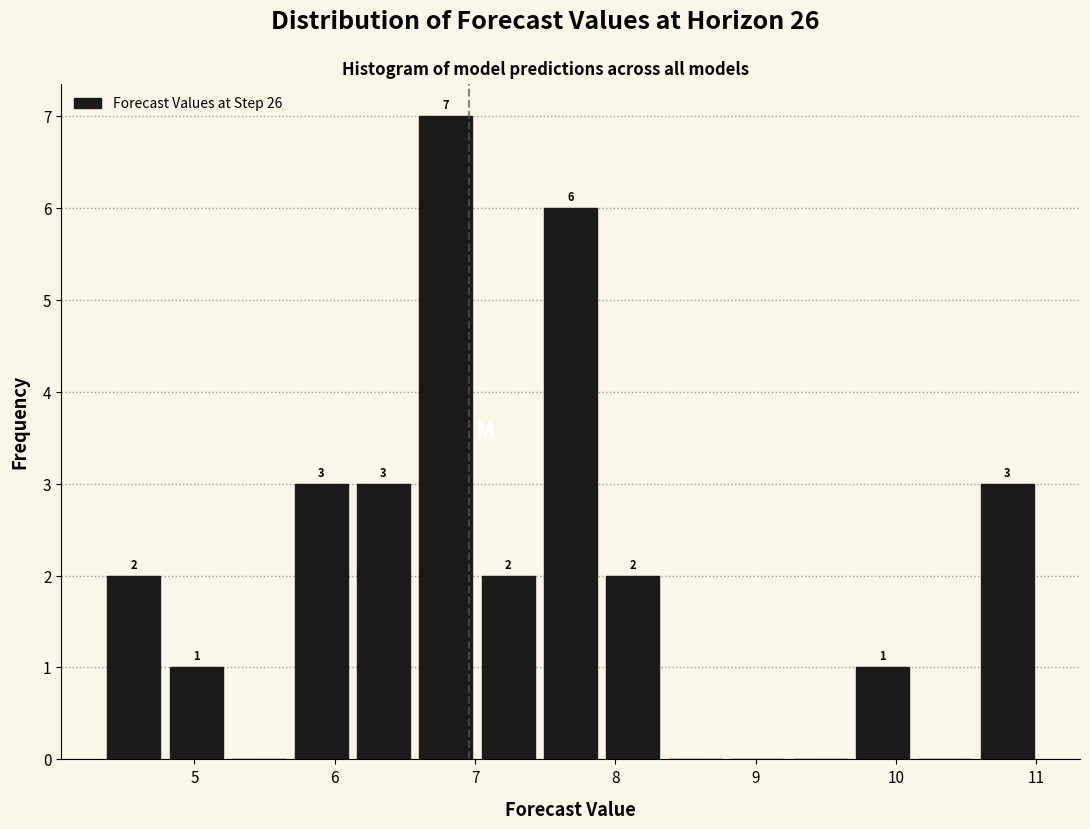

Which range on the x-axis has the tallest bar?

6.6 to 7.0